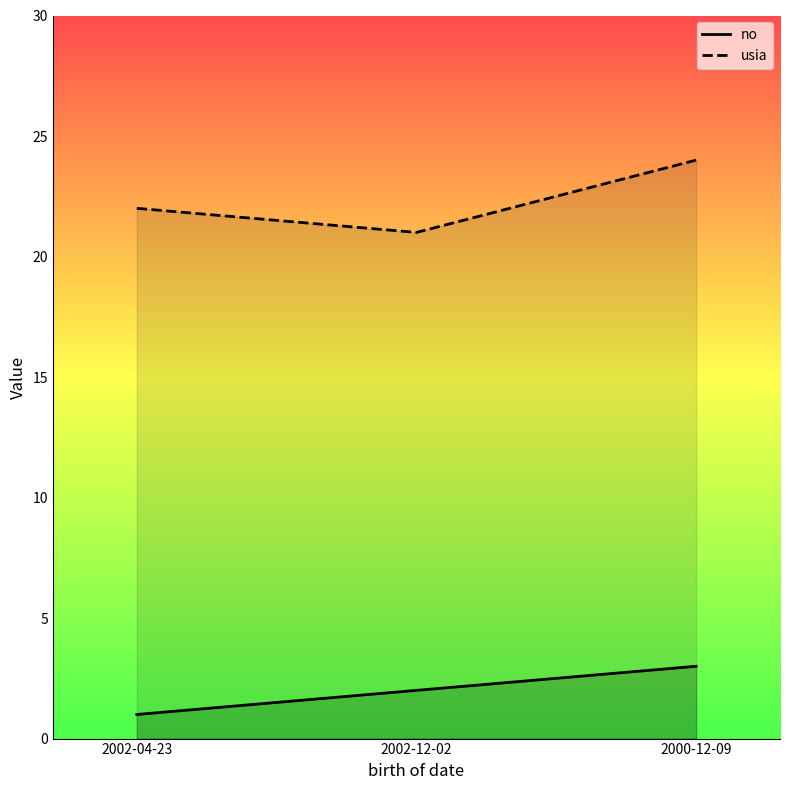

How many data points does each series have?

3